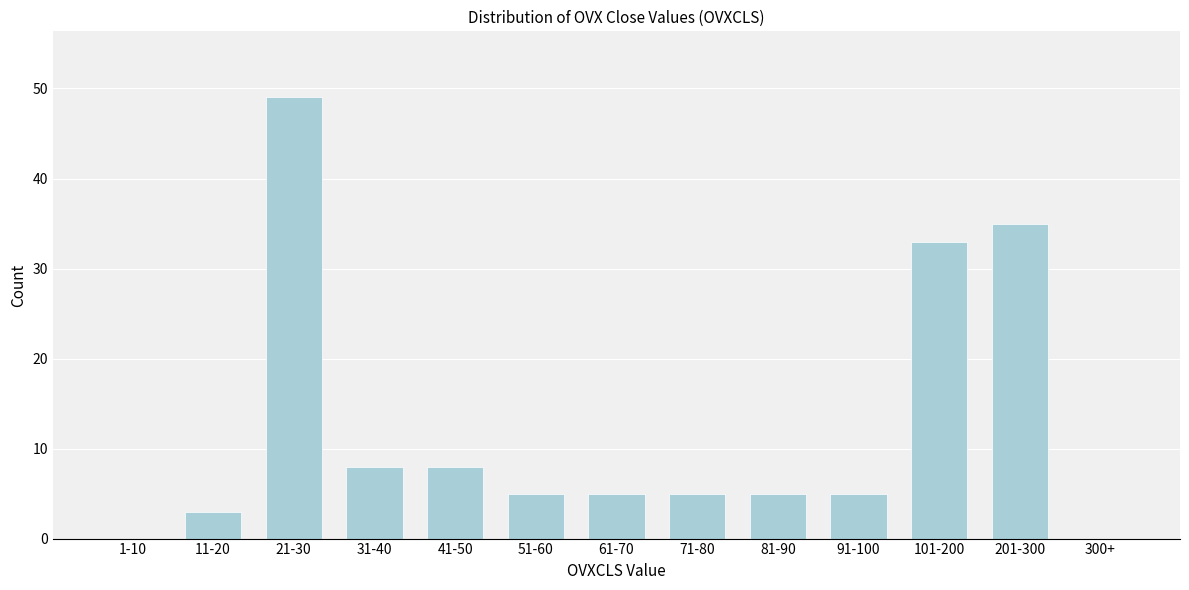

Reading left to right, transcribe all the data shown in this chart.

1-10=0	11-20=3	21-30=49	31-40=8	41-50=8	51-60=5	61-70=5	71-80=5	81-90=5	91-100=5	101-200=33	201-300=35	300+=0